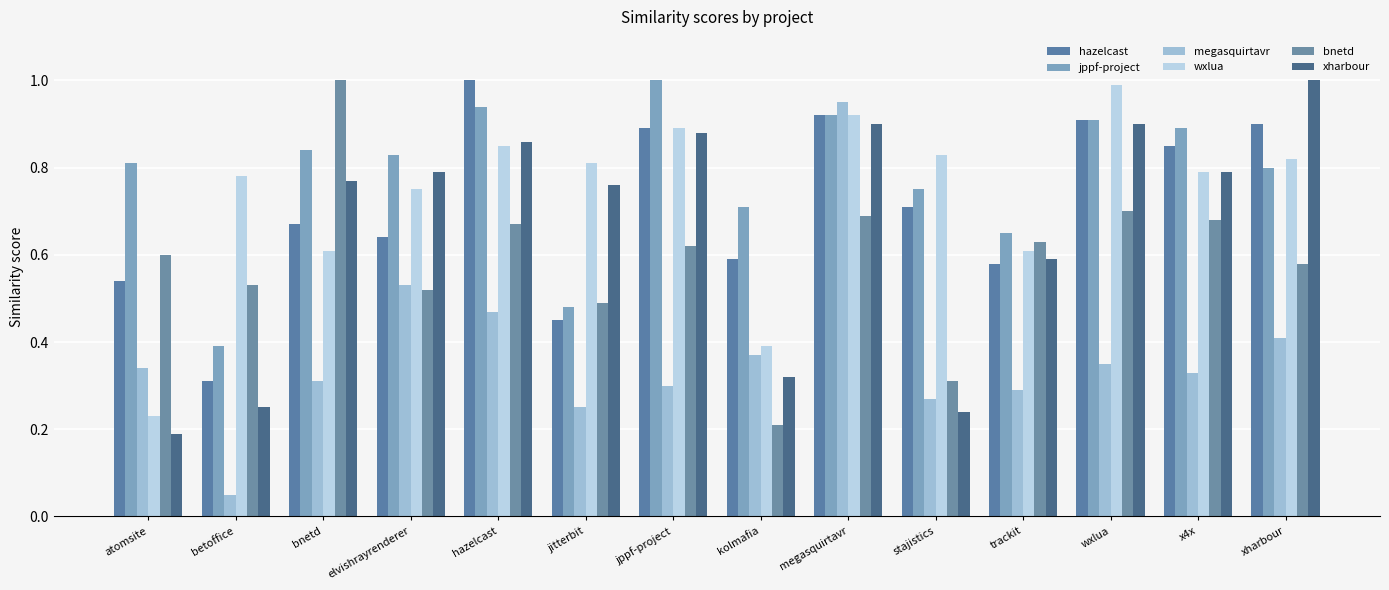

What is the sum of the wxlua values at jitterbit and xharbour?

1.6